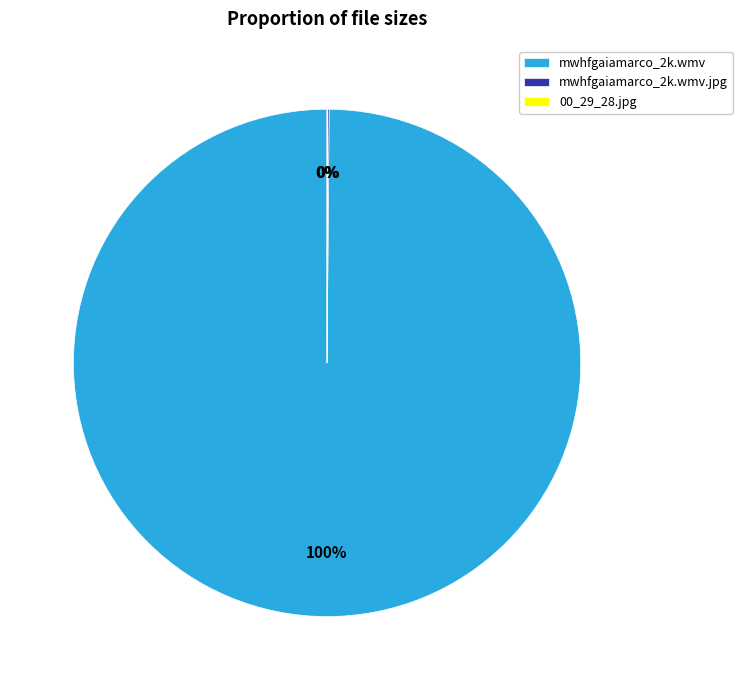

What is the largest slice in the pie chart?

mwhfgaiamarco_2k.wmv